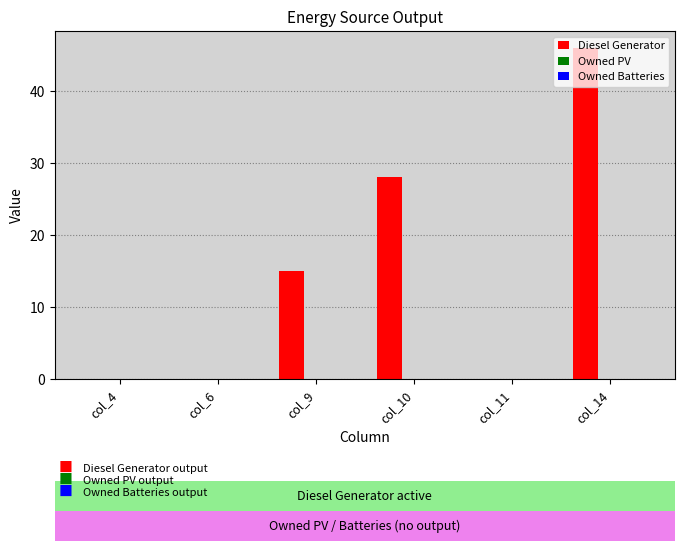

Which category has the highest value across all series?

col_14